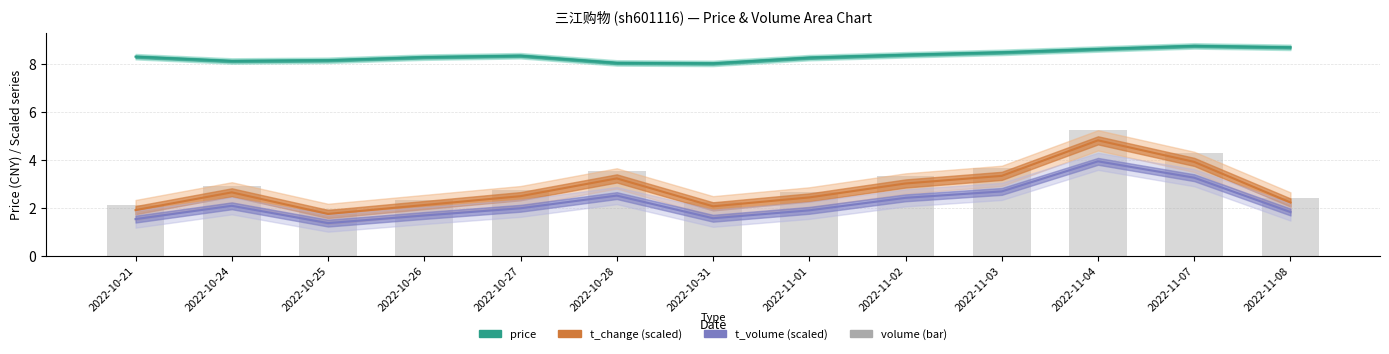

The volume series shows 2.7 at 2022-11-01. True or false?

True